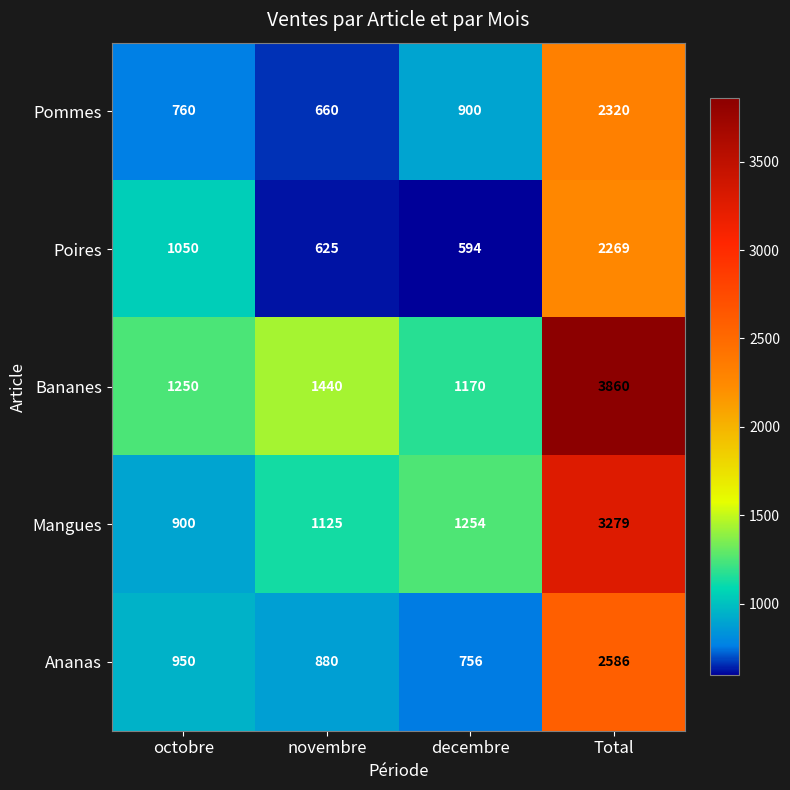

What is the spread (max minus min) of values at octobre?

490